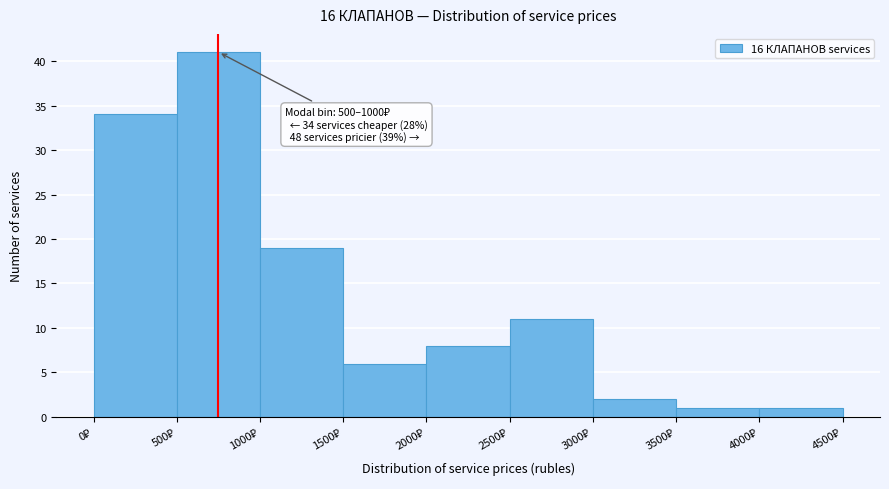

Which range on the x-axis has the tallest bar?

500 to 1000